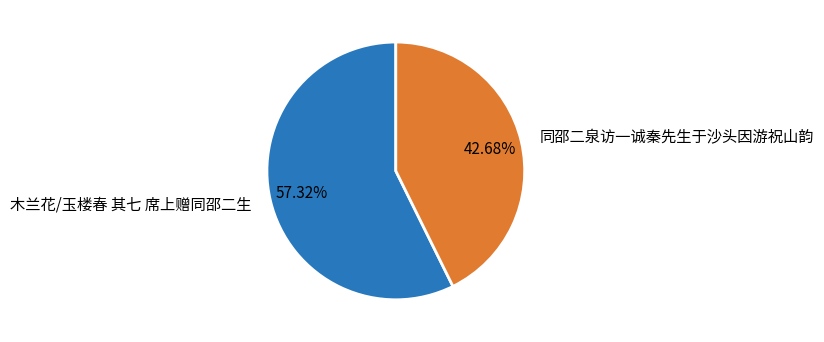

Rank the categories by value from highest to lowest.

木兰花/玉楼春 其七 席上赠同邵二生, 同邵二泉访一诚秦先生于沙头因游祝山韵